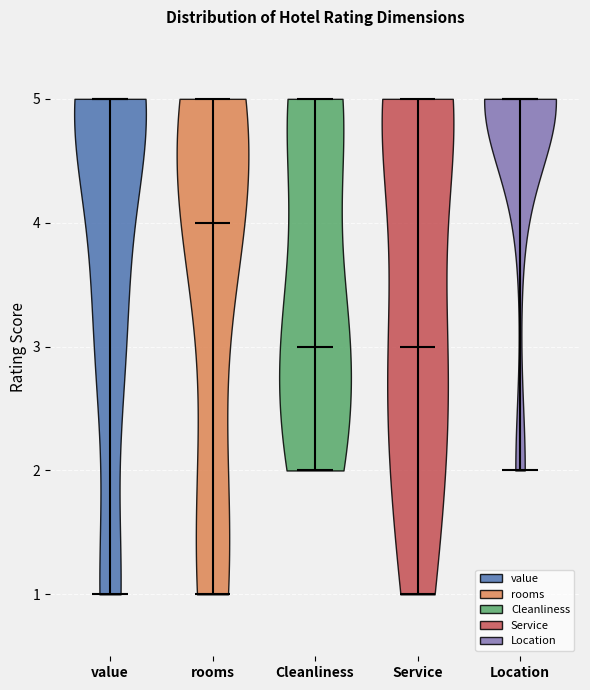

Where does the median line of the violin for rooms sit on the y-axis? The values are not printed on the chart, so give them approximately, as read against the axis.

4